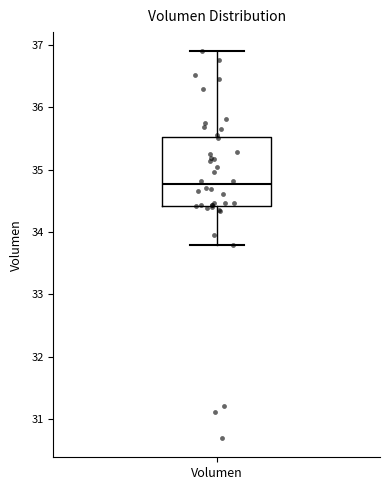

Where is the upper edge of the box for Volumen on the y-axis? The values are not printed on the chart, so give them approximately, as read against the axis.

35.5